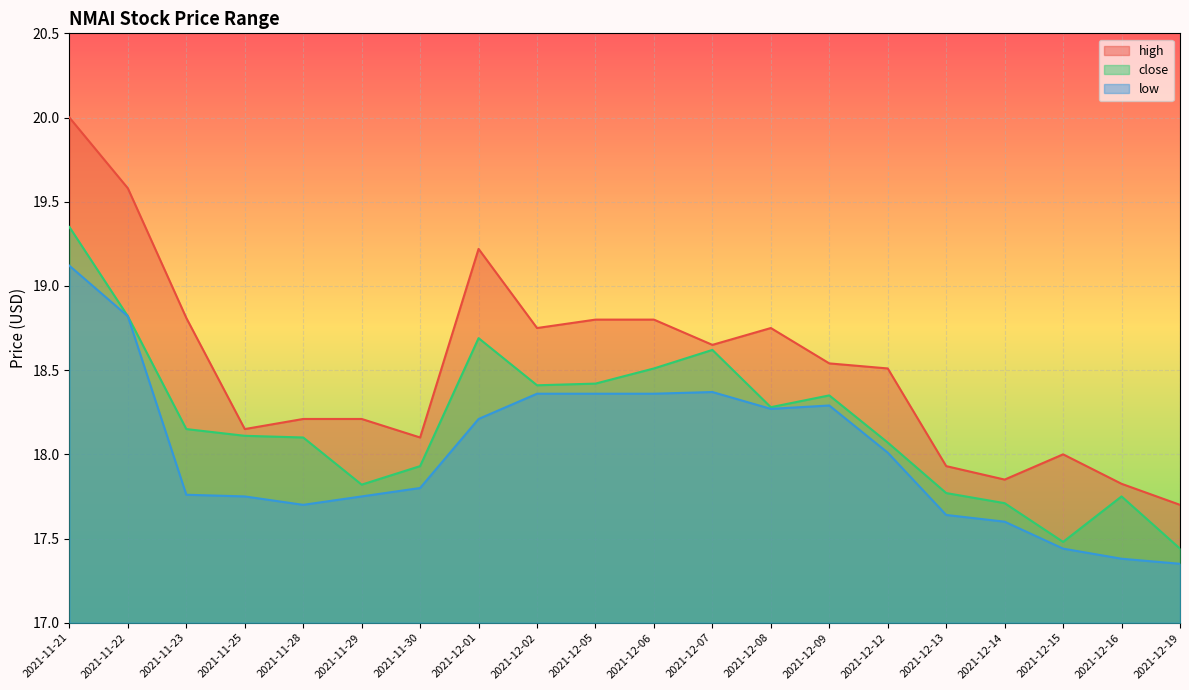

Reading left to right, transcribe all the data shown in this chart.

high: 2021-11-21=20.0	2021-11-22=19.6	2021-11-23=18.8	2021-11-25=18.1	2021-11-28=18.2	2021-11-29=18.2	2021-11-30=18.1	2021-12-01=19.2	2021-12-02=18.8	2021-12-05=18.8	2021-12-06=18.8	2021-12-07=18.6	2021-12-08=18.8	2021-12-09=18.5	2021-12-12=18.5	2021-12-13=17.9	2021-12-14=17.9	2021-12-15=18.0	2021-12-16=17.8	2021-12-19=17.7
close: 2021-11-21=19.4	2021-11-22=18.8	2021-11-23=18.1	2021-11-25=18.1	2021-11-28=18.1	2021-11-29=17.8	2021-11-30=17.9	2021-12-01=18.7	2021-12-02=18.4	2021-12-05=18.4	2021-12-06=18.5	2021-12-07=18.6	2021-12-08=18.3	2021-12-09=18.4	2021-12-12=18.1	2021-12-13=17.8	2021-12-14=17.7	2021-12-15=17.5	2021-12-16=17.8	2021-12-19=17.4
low: 2021-11-21=19.1	2021-11-22=18.8	2021-11-23=17.8	2021-11-25=17.8	2021-11-28=17.7	2021-11-29=17.8	2021-11-30=17.8	2021-12-01=18.2	2021-12-02=18.4	2021-12-05=18.4	2021-12-06=18.4	2021-12-07=18.4	2021-12-08=18.3	2021-12-09=18.3	2021-12-12=18.0	2021-12-13=17.6	2021-12-14=17.6	2021-12-15=17.4	2021-12-16=17.4	2021-12-19=17.4